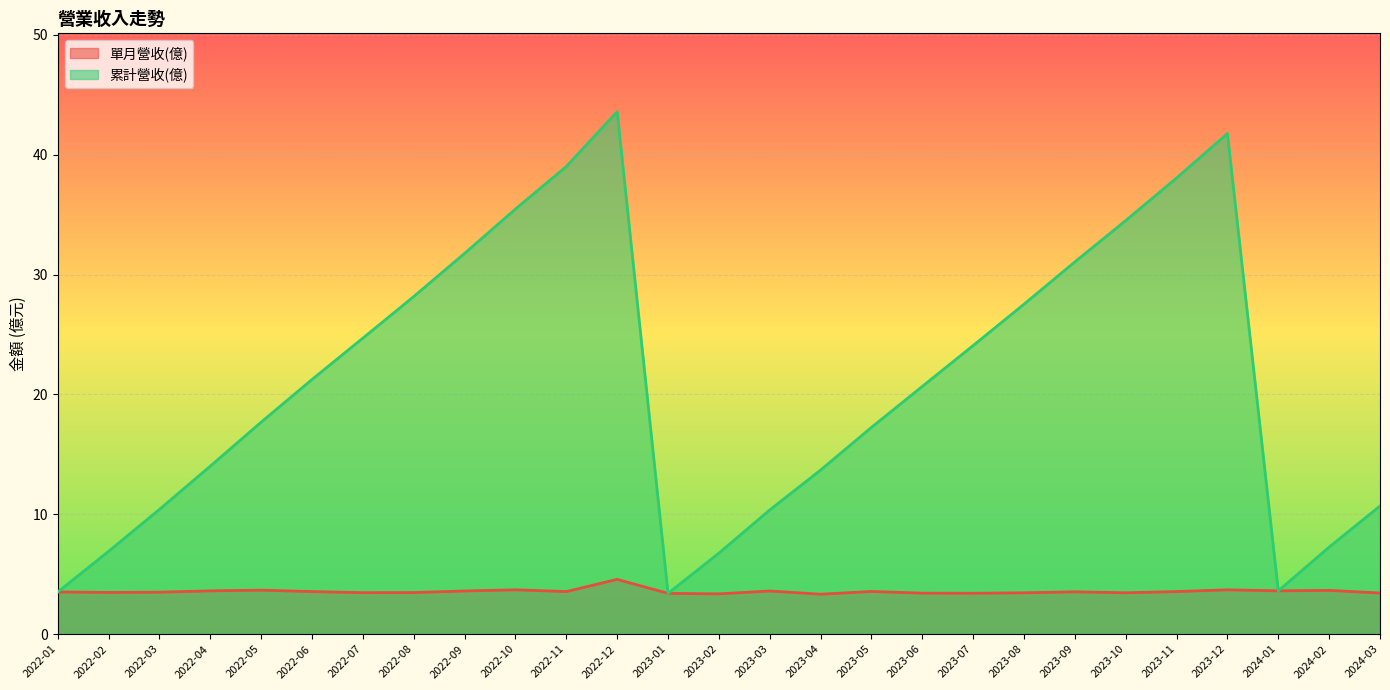

In 單月營收(億), how many points are higher than both neighbors (excluding endpoints)?

8